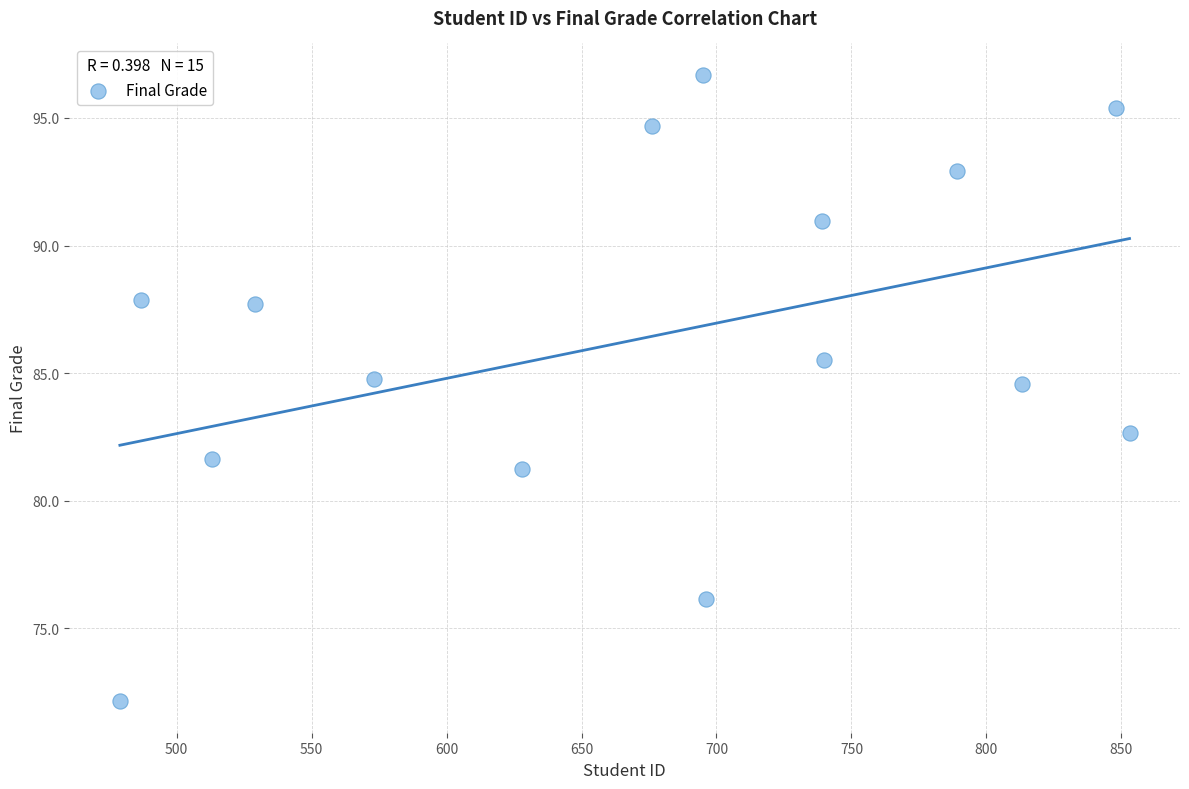

What is the range of X values (max minus min)?

374.0